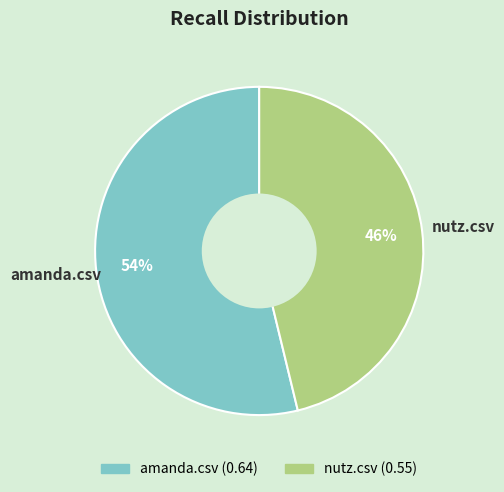

Between nutz.csv and amanda.csv, which is larger?

amanda.csv